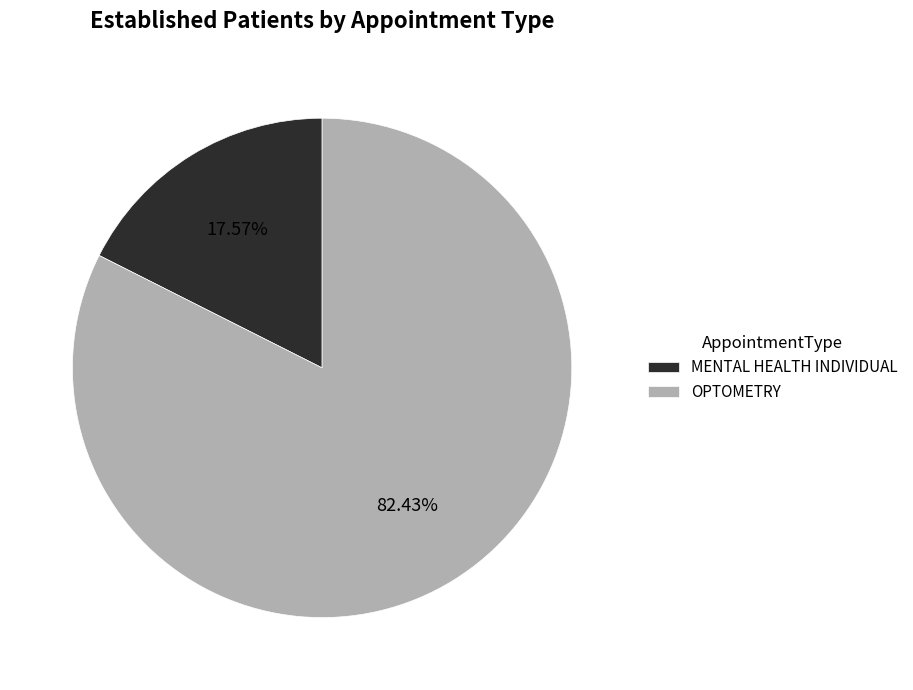

What is the majority slice?

OPTOMETRY